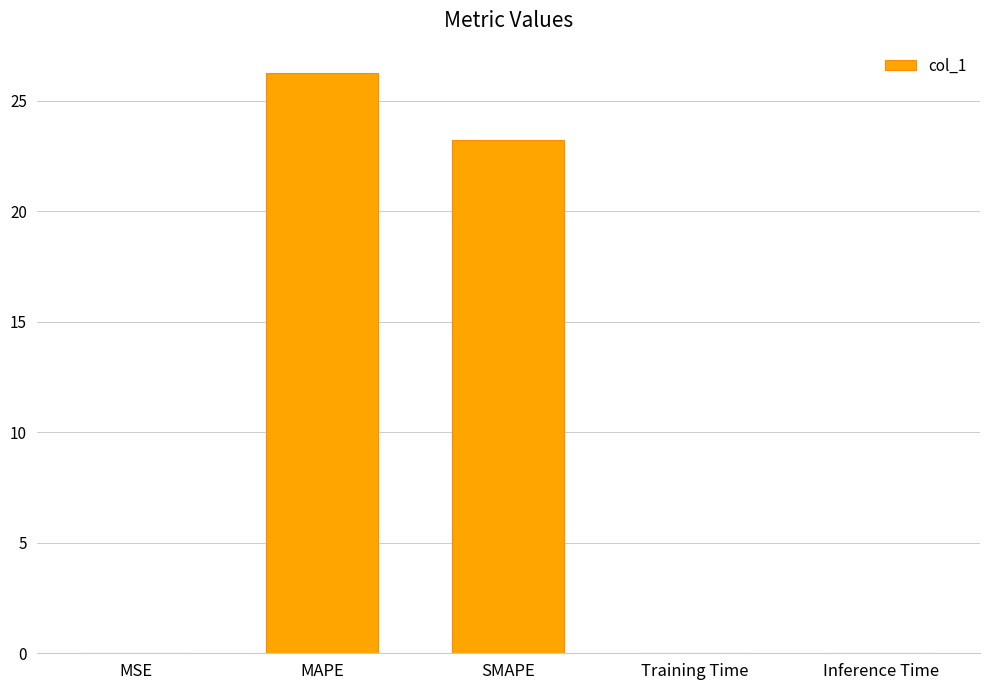

Which label corresponds to the largest value in the chart?

MAPE